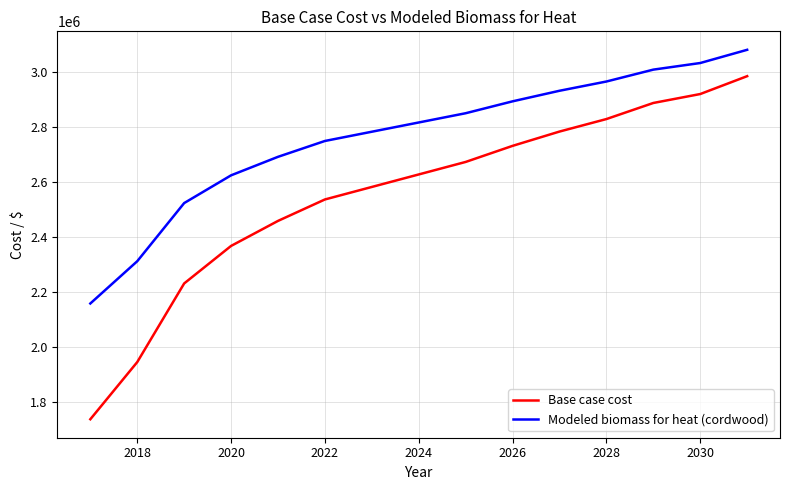

True or false: Modeled biomass for heat (cordwood) and Base case cost cross at least once.

False